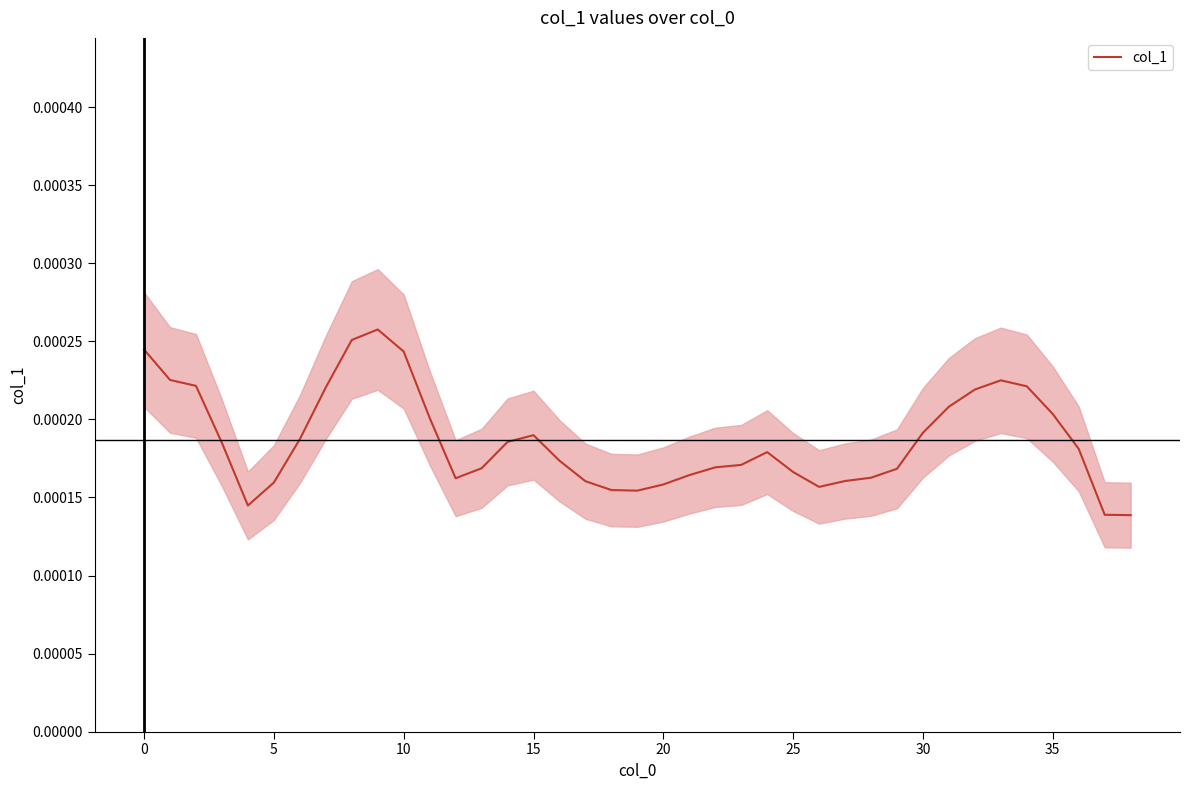

Is this an area chart (filled region under the line)?

No